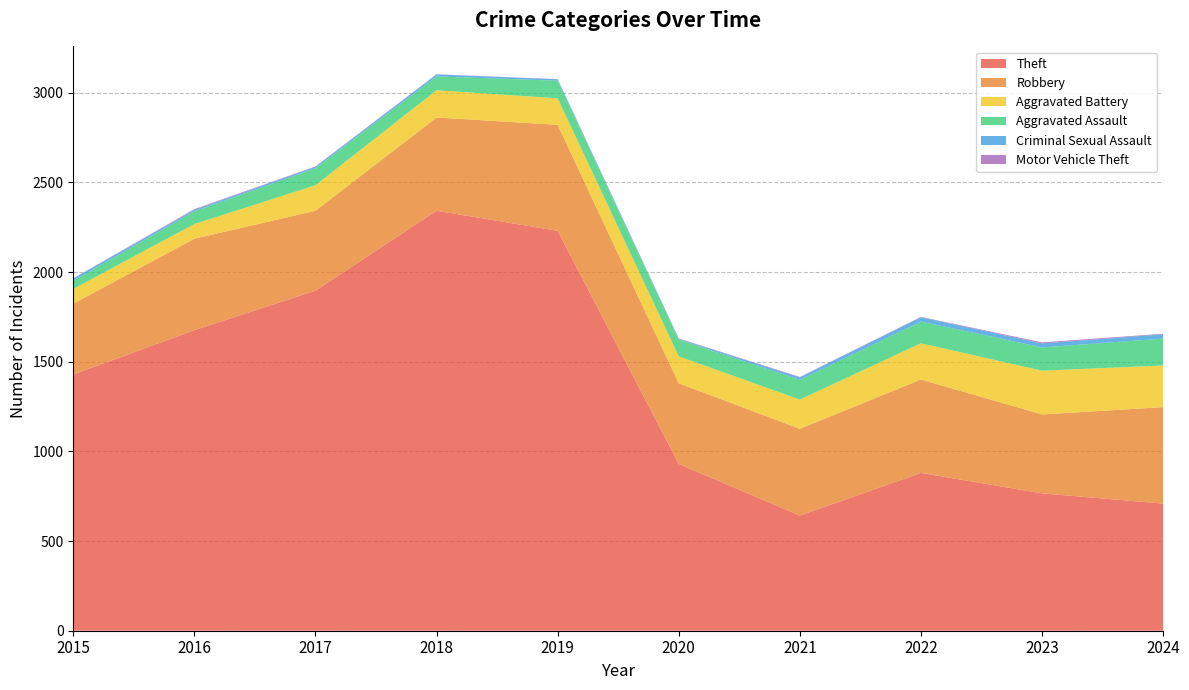

Reading left to right, extract all data points from this chart.

Theft: 2015=1429	2016=1676	2017=1896	2018=2342	2019=2230	2020=930	2021=642	2022=880	2023=766	2024=709
Robbery: 2015=395	2016=510	2017=446	2018=520	2019=591	2020=450	2021=484	2022=521	2023=440	2024=538
Aggravated Battery: 2015=82	2016=82	2017=142	2018=152	2019=148	2020=150	2021=163	2022=202	2023=244	2024=232
Aggravated Assault: 2015=46	2016=71	2017=95	2018=77	2019=98	2020=94	2021=110	2022=121	2023=130	2024=150
Criminal Sexual Assault: 2015=12	2016=8	2017=8	2018=11	2019=8	2020=3	2021=14	2022=24	2023=22	2024=24
Motor Vehicle Theft: 2015=1	2016=4	2017=2	2018=1	2019=1	2020=3	2021=2	2022=2	2023=6	2024=3